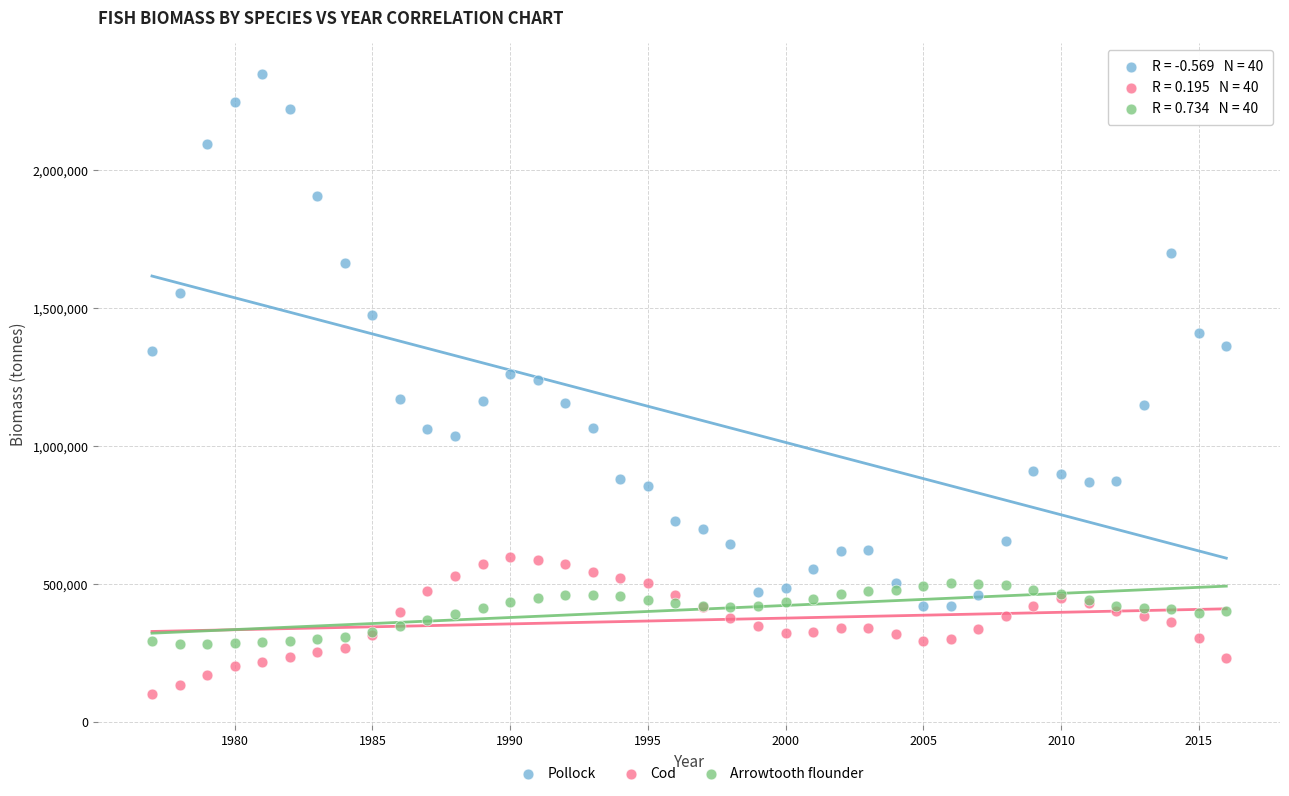

What are all the series names shown in the legend?

Pollock, Cod, Arrowtooth flounder